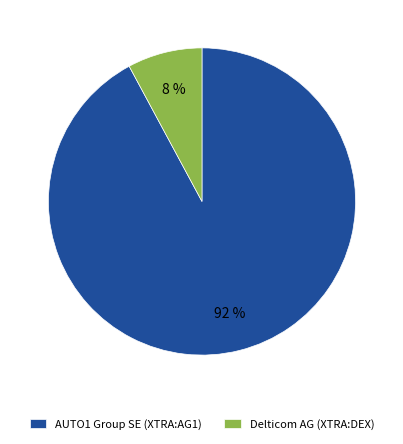

Which has a higher value, AUTO1 Group SE (XTRA:AG1) or Delticom AG (XTRA:DEX)?

AUTO1 Group SE (XTRA:AG1)